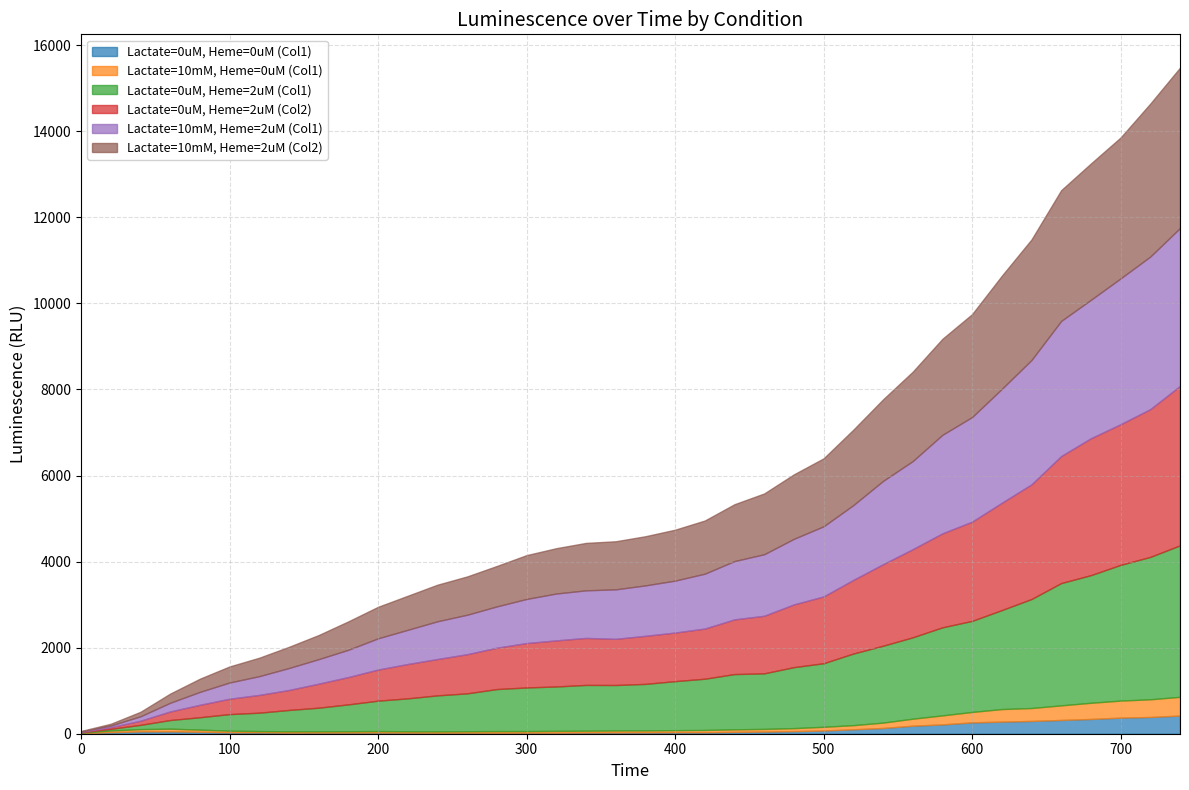

True or false: Lactate=0uM, Heme=2uM (Col2) has a value of 1400 at 680.

False